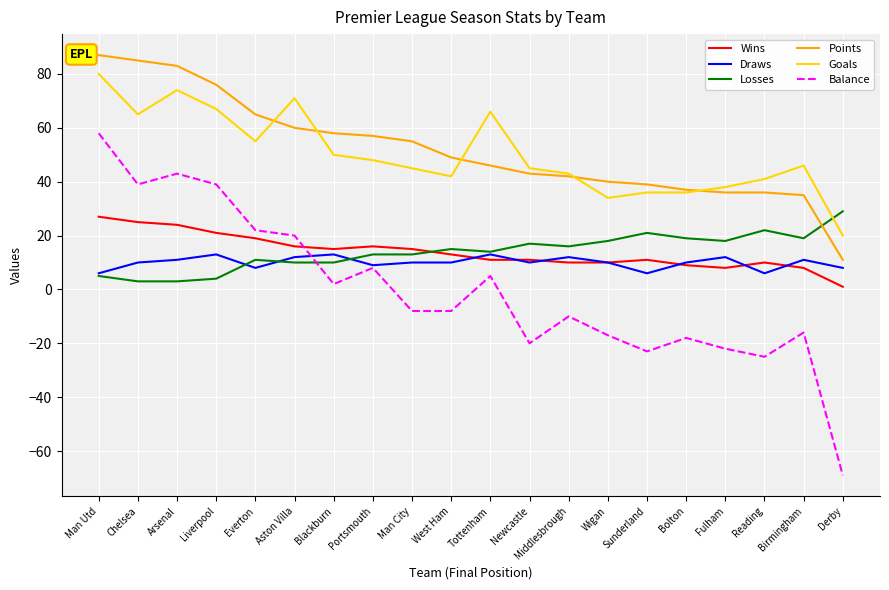

Reading left to right, extract all data points from this chart.

Wins: 27	25	24	21	19	16	15	16	15	13	11	11	10	10	11	9	8	10	8	1
Draws: 6	10	11	13	8	12	13	9	10	10	13	10	12	10	6	10	12	6	11	8
Losses: 5	3	3	4	11	10	10	13	13	15	14	17	16	18	21	19	18	22	19	29
Points: 87	85	83	76	65	60	58	57	55	49	46	43	42	40	39	37	36	36	35	11
Goals: 80	65	74	67	55	71	50	48	45	42	66	45	43	34	36	36	38	41	46	20
Balance: 58	39	43	39	22	20	2	8	-8	-8	5	-20	-10	-17	-23	-18	-22	-25	-16	-69